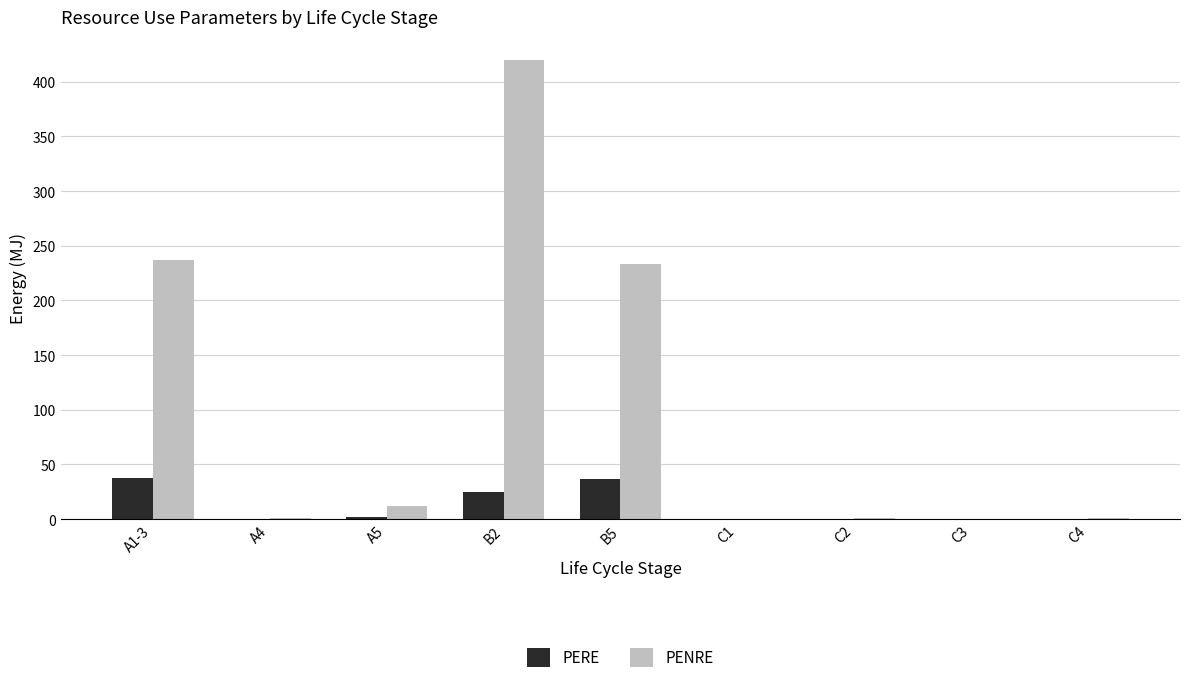

What is the difference between the PENRE values at A1-3 and B5?

4.0